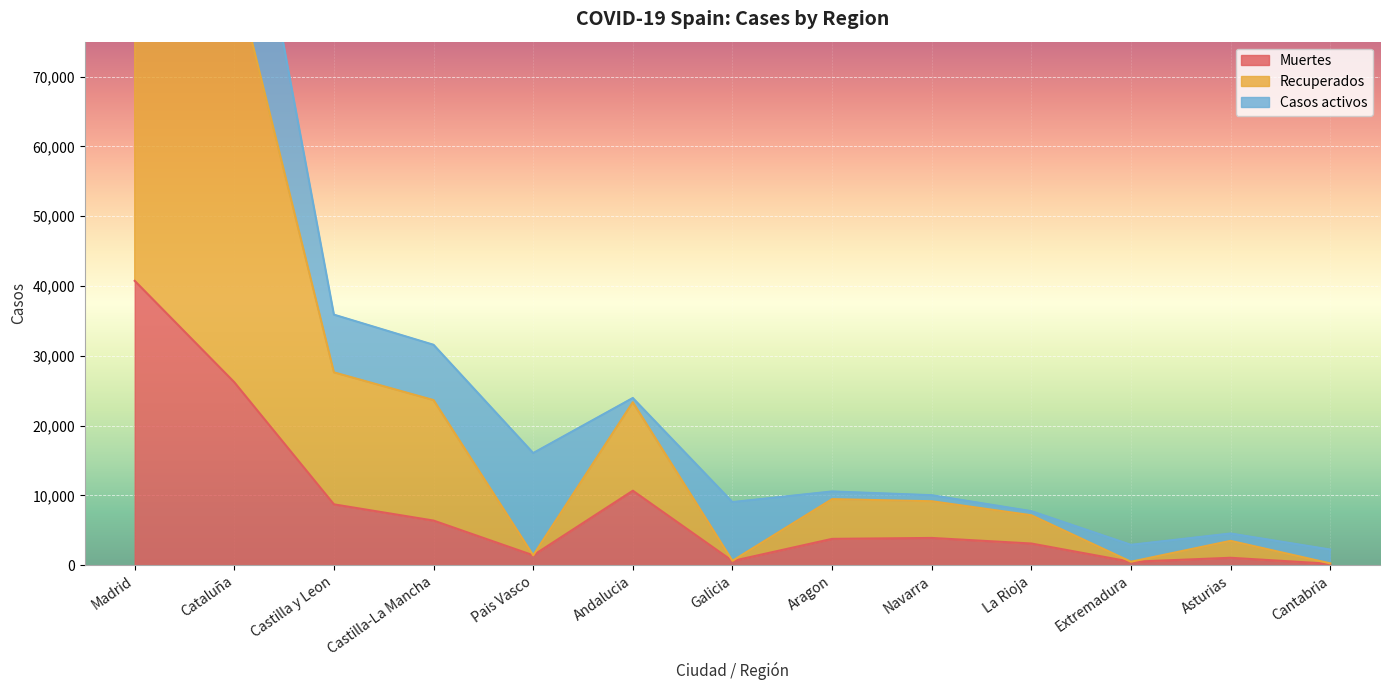

What is the maximum value for Muertes?

40736